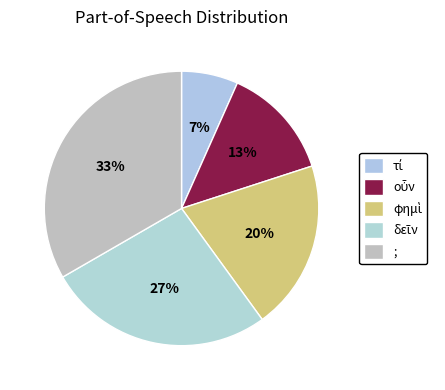

How many slices are in this pie chart?

5